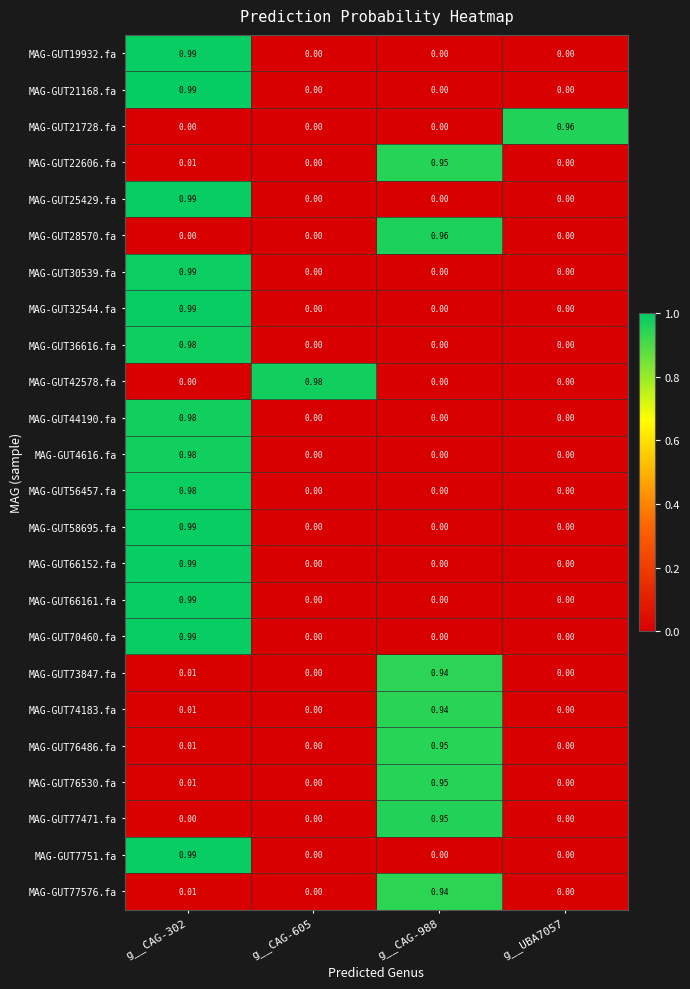

Is the value of MAG-GUT28570.fa at g__CAG-988 greater than the value of MAG-GUT58695.fa at g__CAG-302?

No